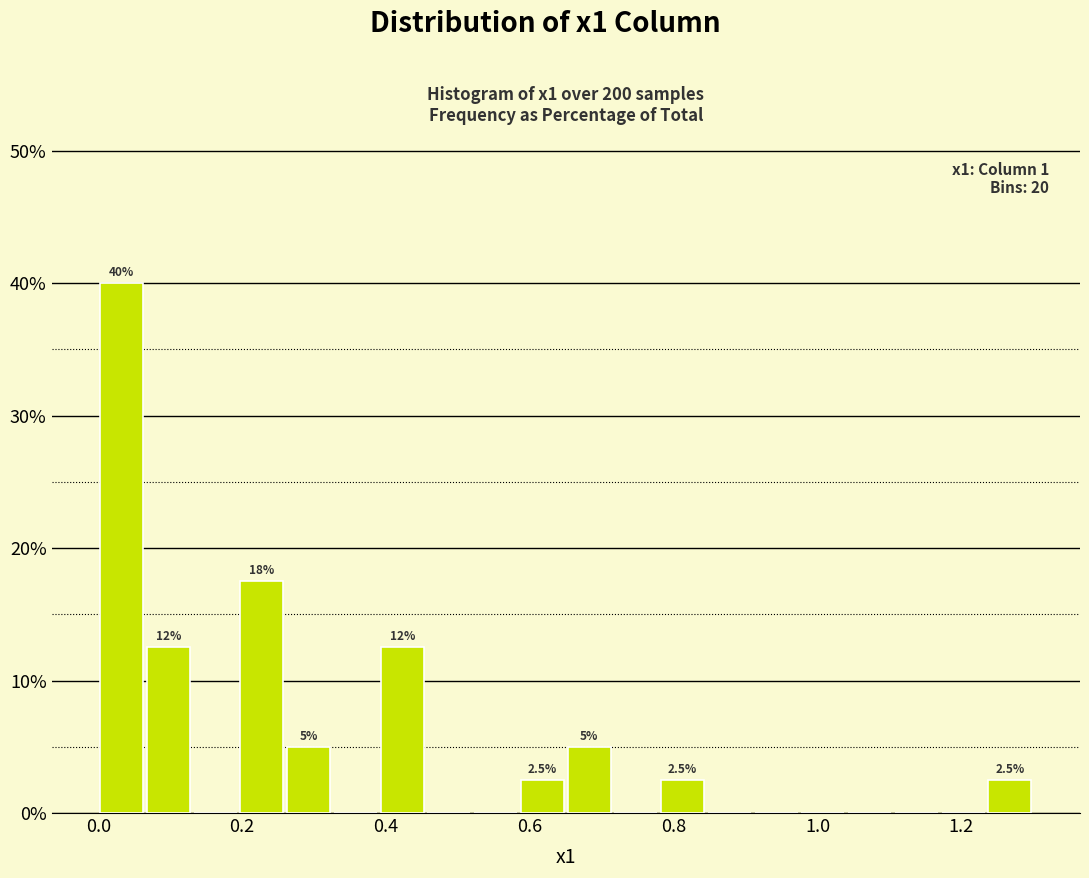

Around what value on the x-axis is the tallest bar? Give the approximate position of its centre, as read against the axis.

0.04